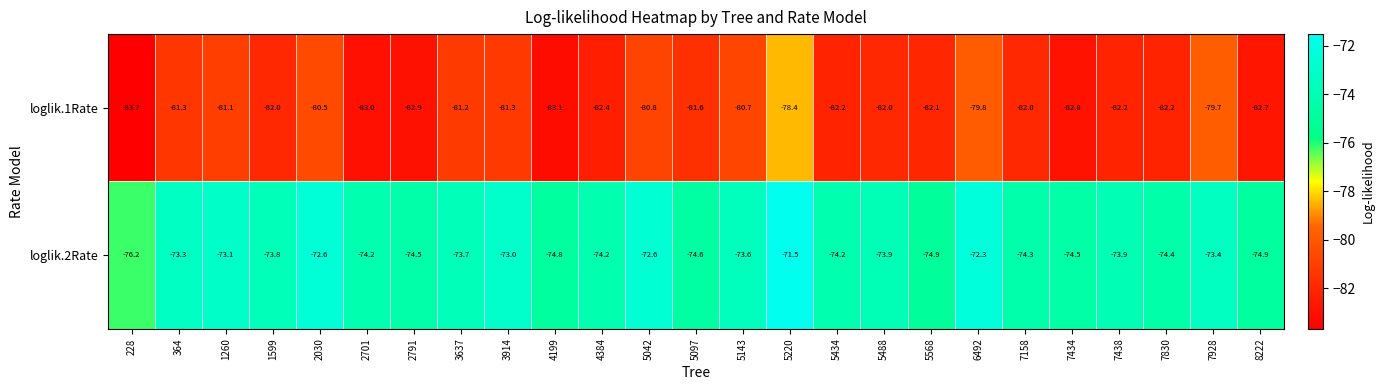

True or false: loglik.2Rate has a value of -112.9 at 364.

False